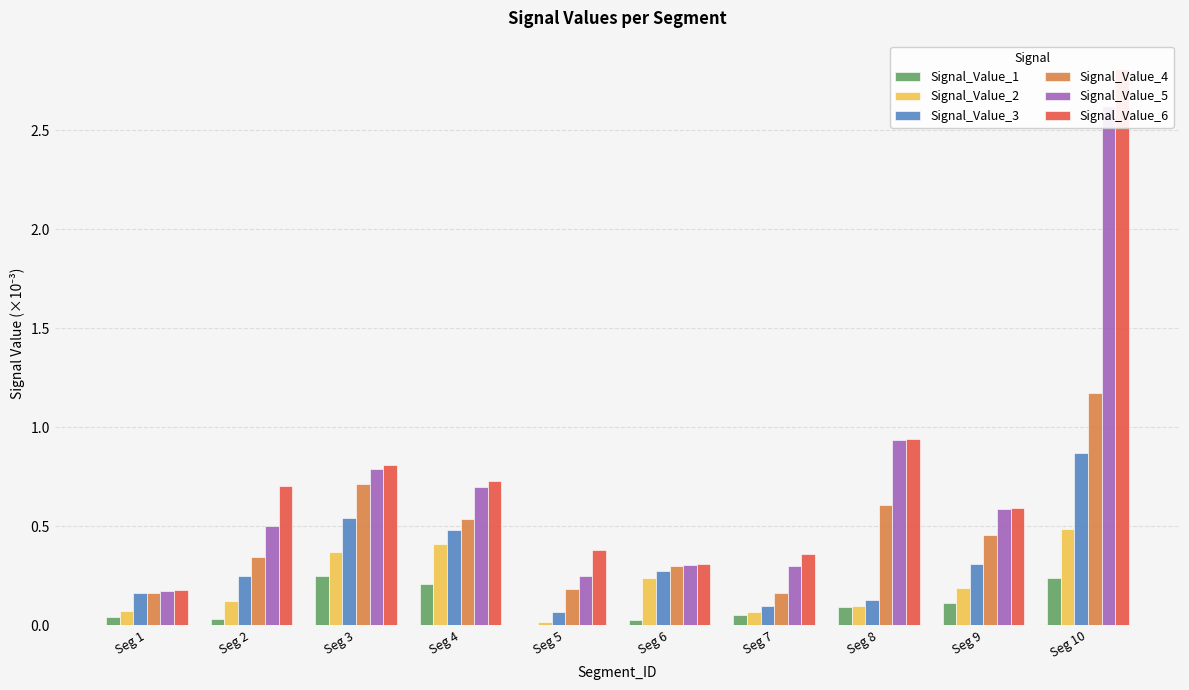

Rank the series at Seg 7 from highest to lowest value.

Signal_Value_6, Signal_Value_5, Signal_Value_4, Signal_Value_3, Signal_Value_2, Signal_Value_1